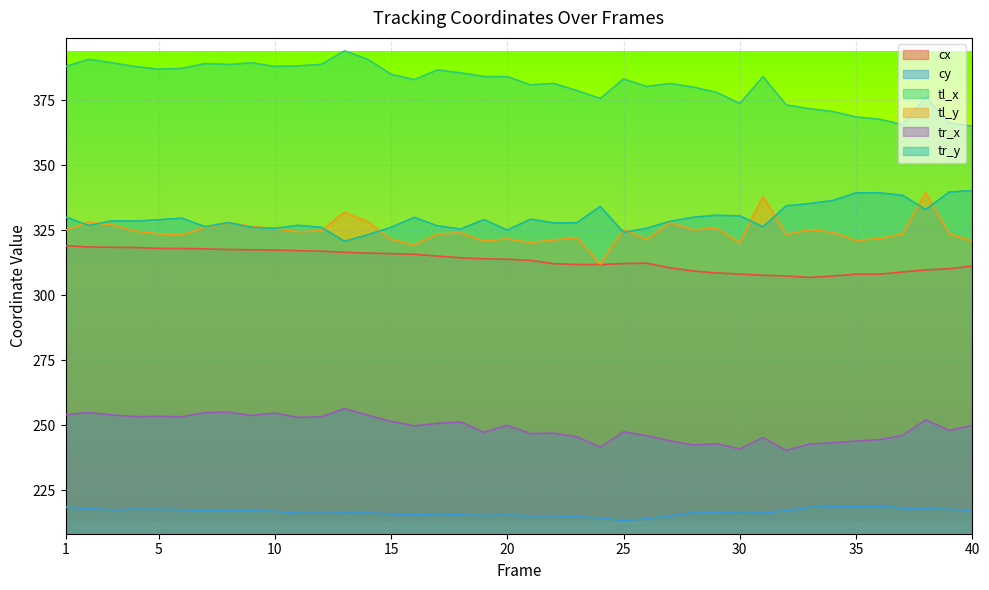

What is the smallest value displayed?

213.2